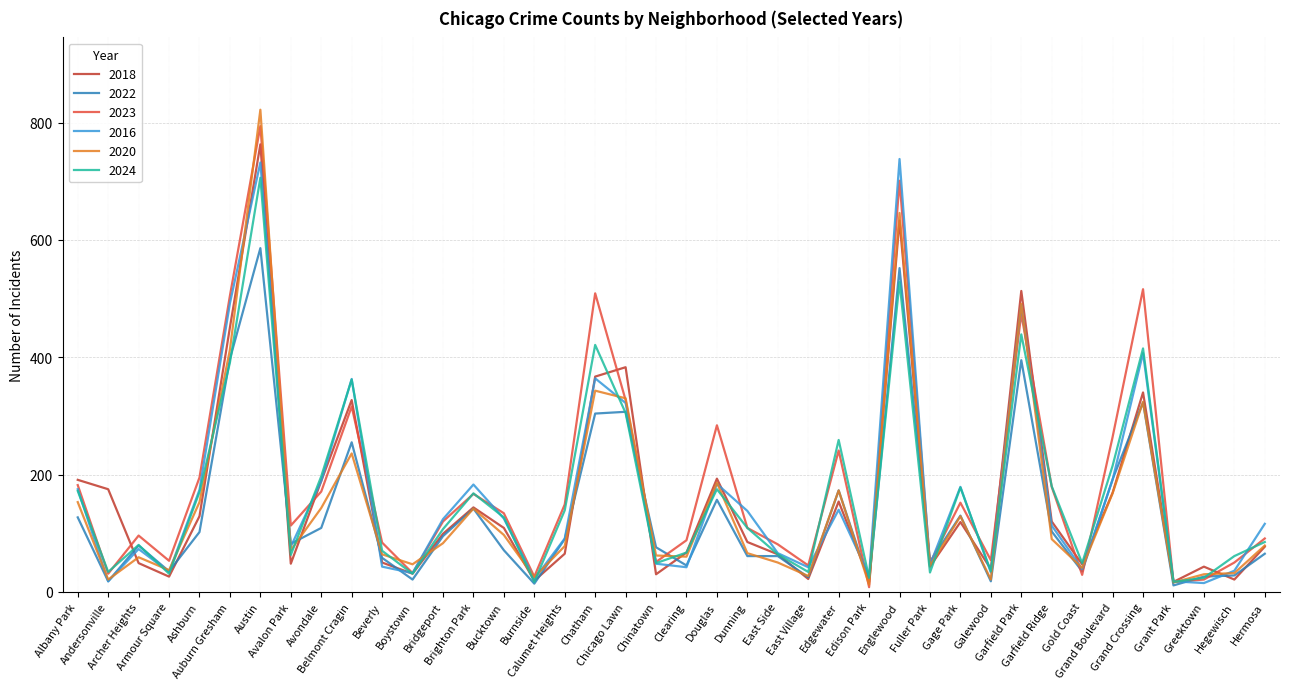

At which label is 2018 closest to 390?

Chicago Lawn